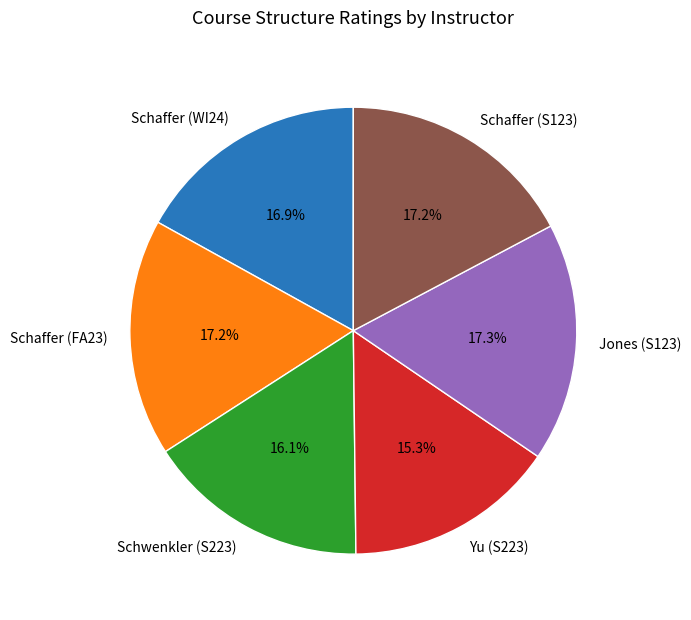

Which category has the smallest portion of the pie?

Yu (S223)